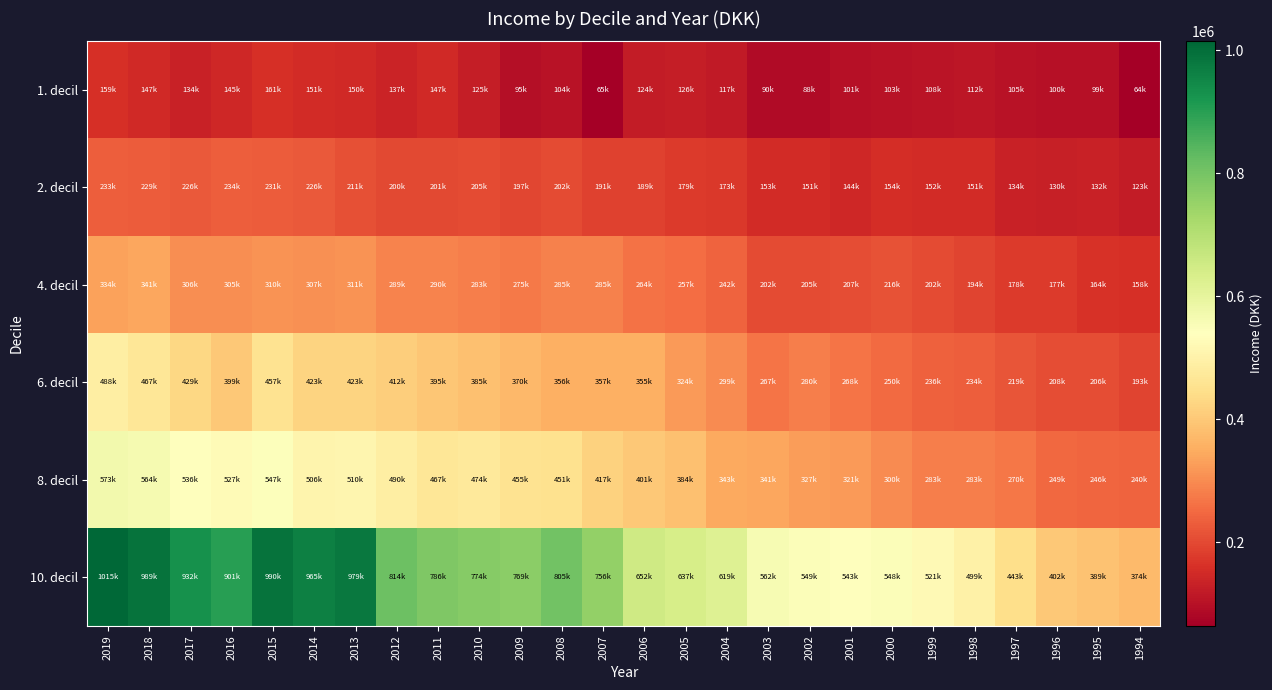

List the series in order of their peak value, lowest first.

1. decil, 2. decil, 4. decil, 6. decil, 8. decil, 10. decil